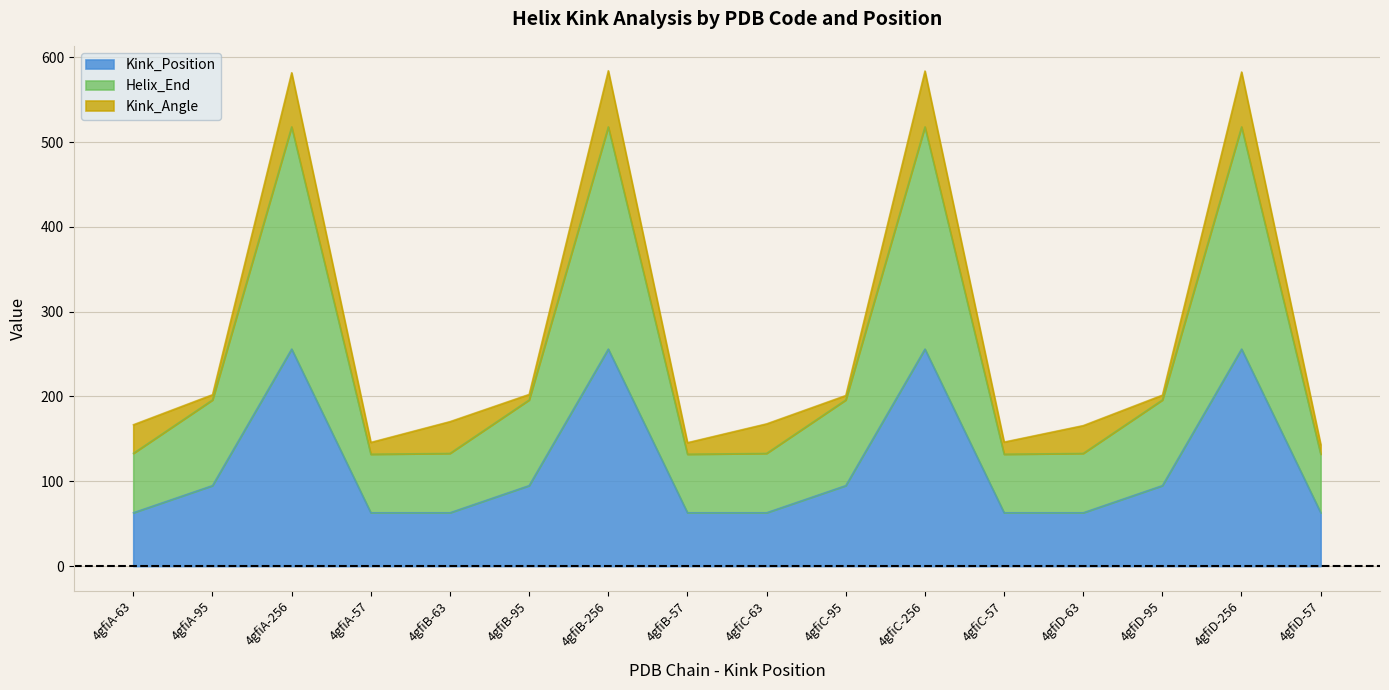

Is the value of Kink_Position at 4gfiD-63 greater than the value of Helix_End at 4gfiC-63?

No